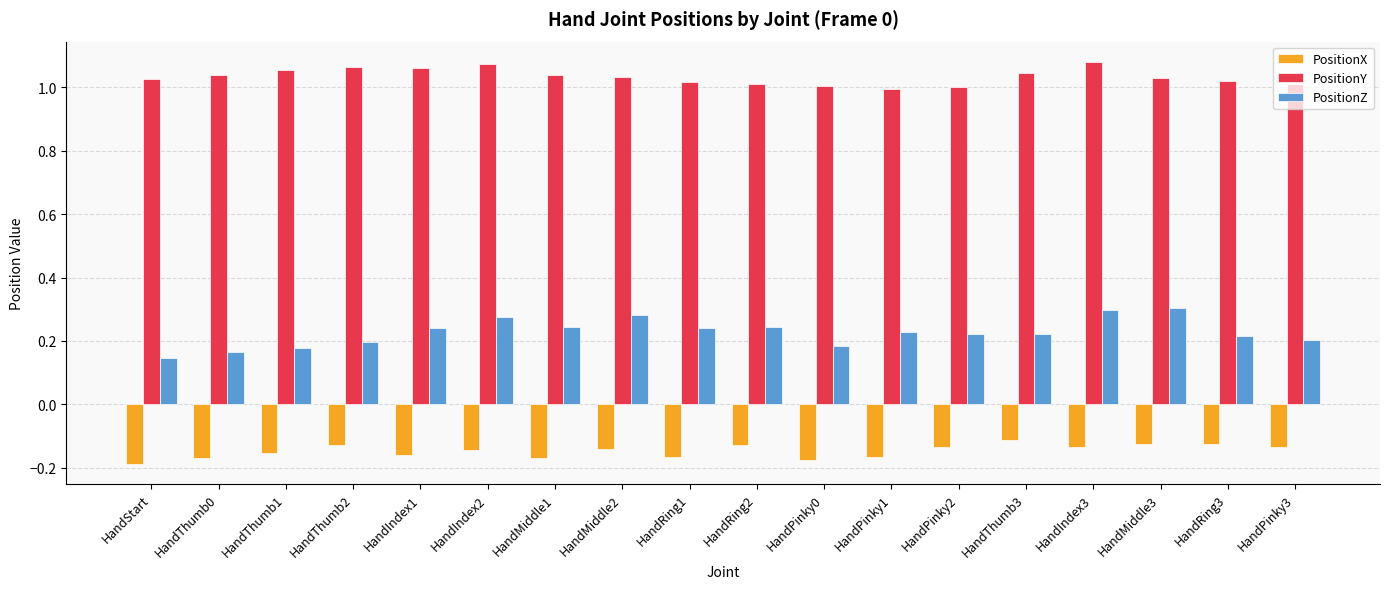

List the series in order of their overall mean, lowest first.

PositionX, PositionZ, PositionY